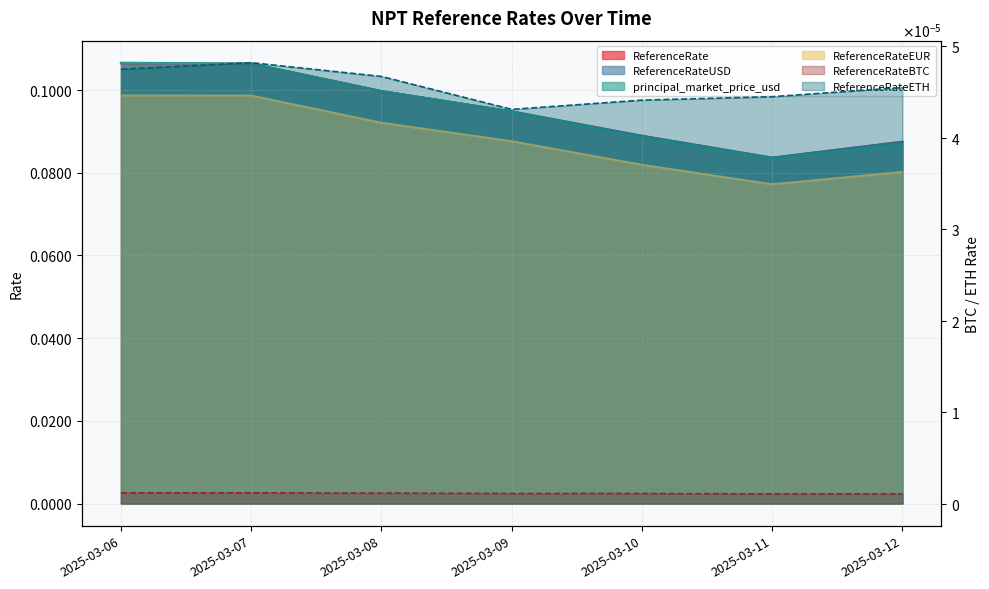

True or false: principal_market_price_usd and ReferenceRateEUR cross at least once.

False